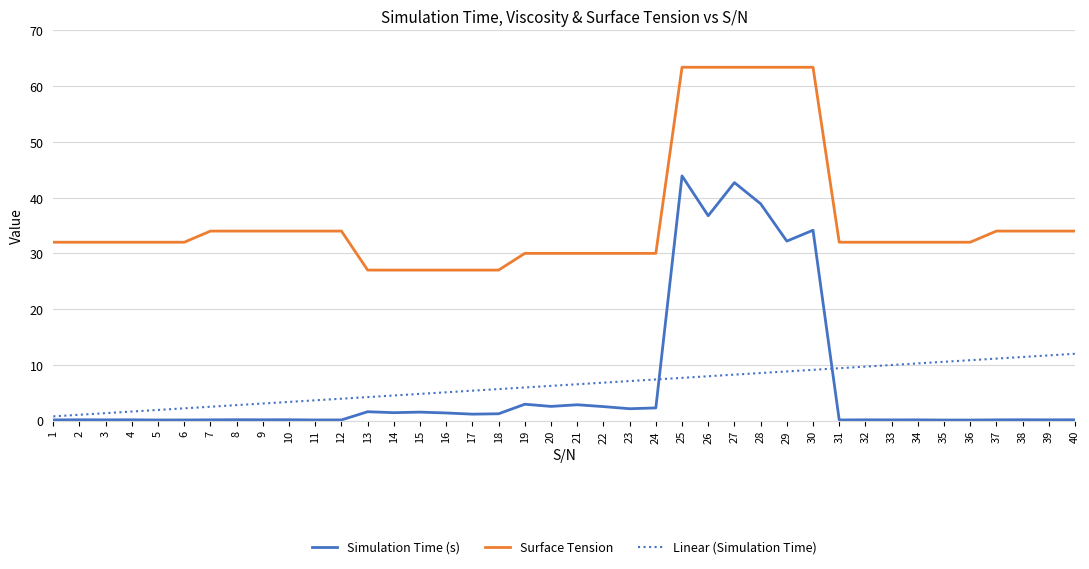

What are all the series names shown in the legend?

Simulation Time (s), Surface Tension, Linear (Simulation Time)